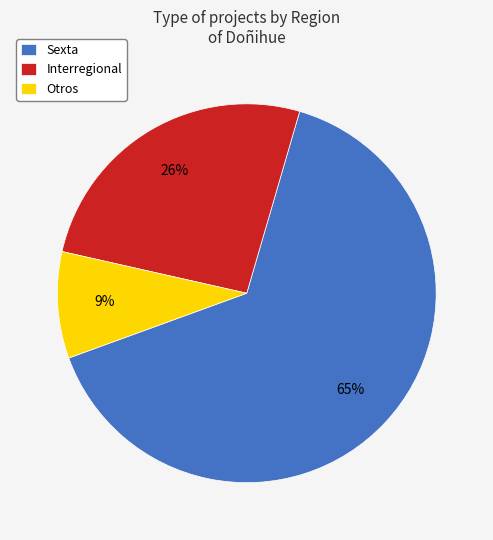

Between Interregional and Otros, which is larger?

Interregional